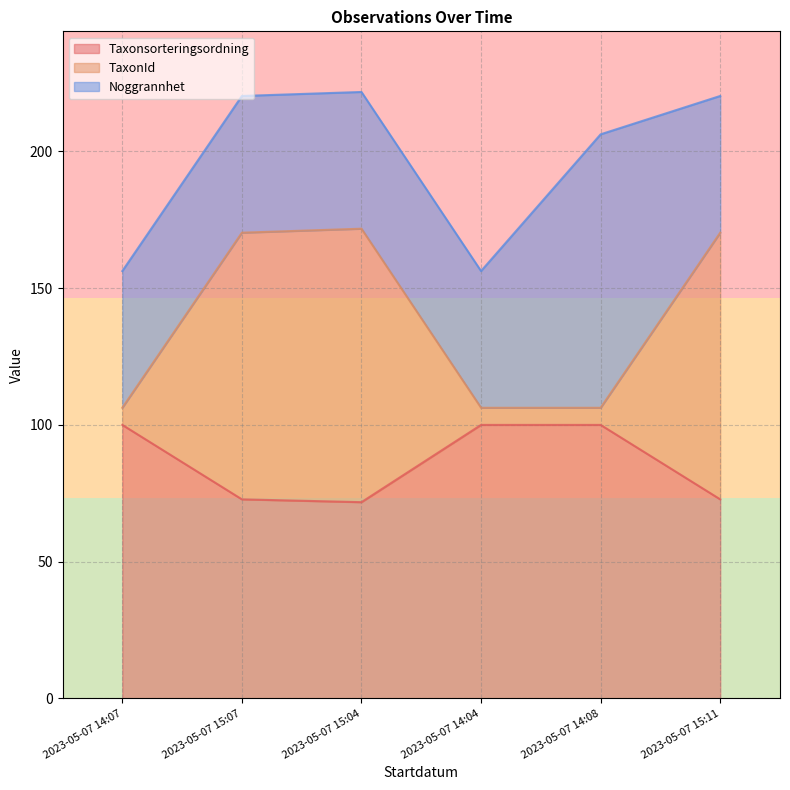

What is the total value across all series at 2023-05-07 15:07?

220.3